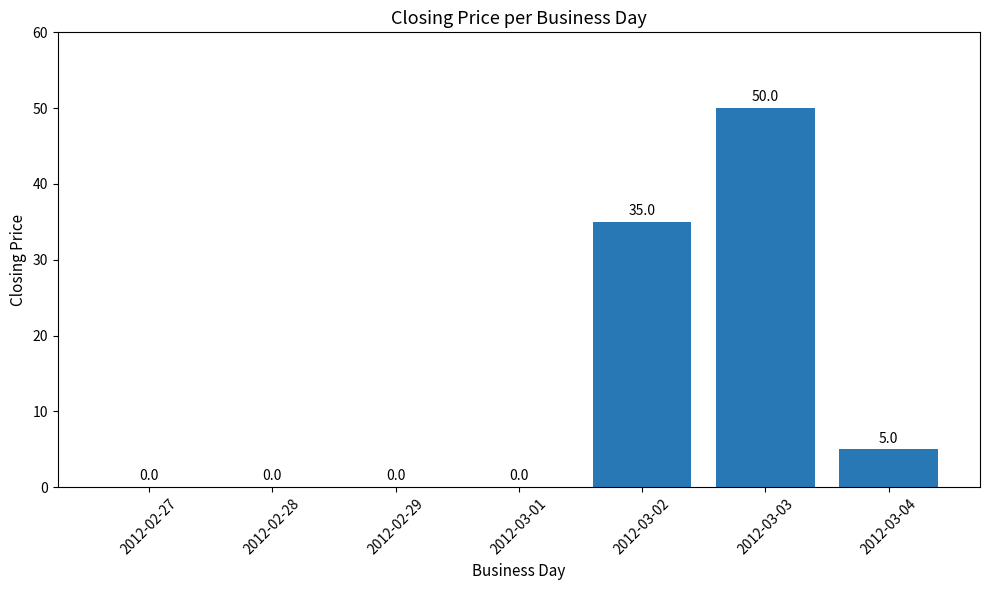

At which label is the value closest to 25?

2012-03-02